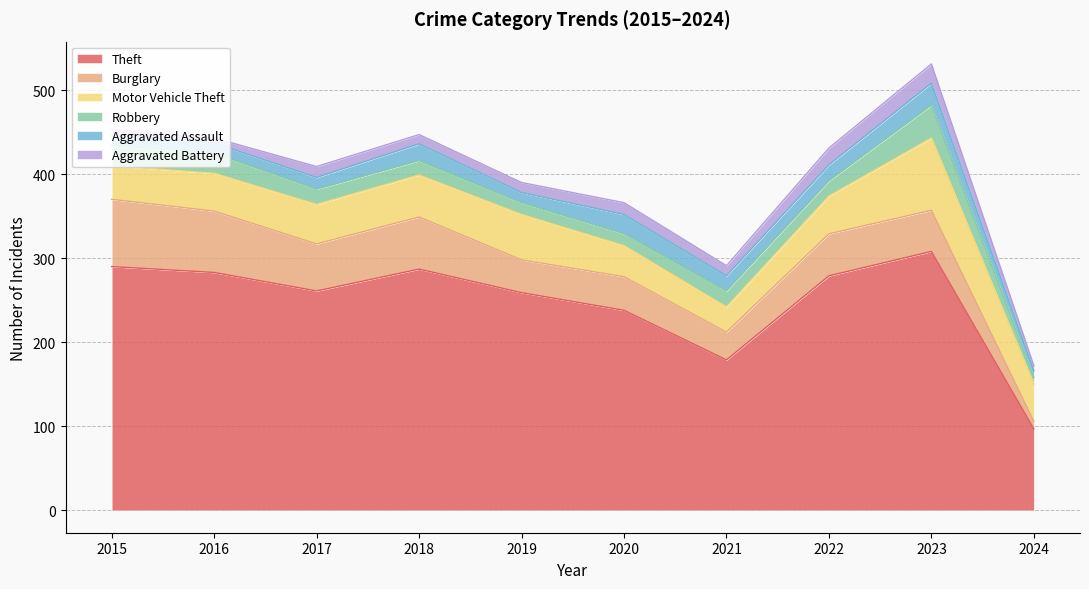

Where does the Aggravated Battery series first go above 12?

2017